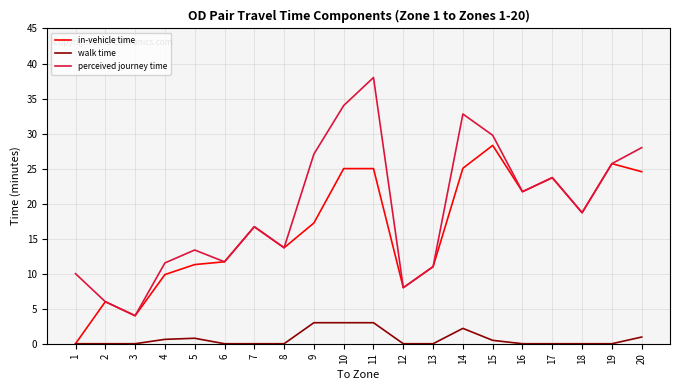

What is the maximum value shown in the chart?

38.0